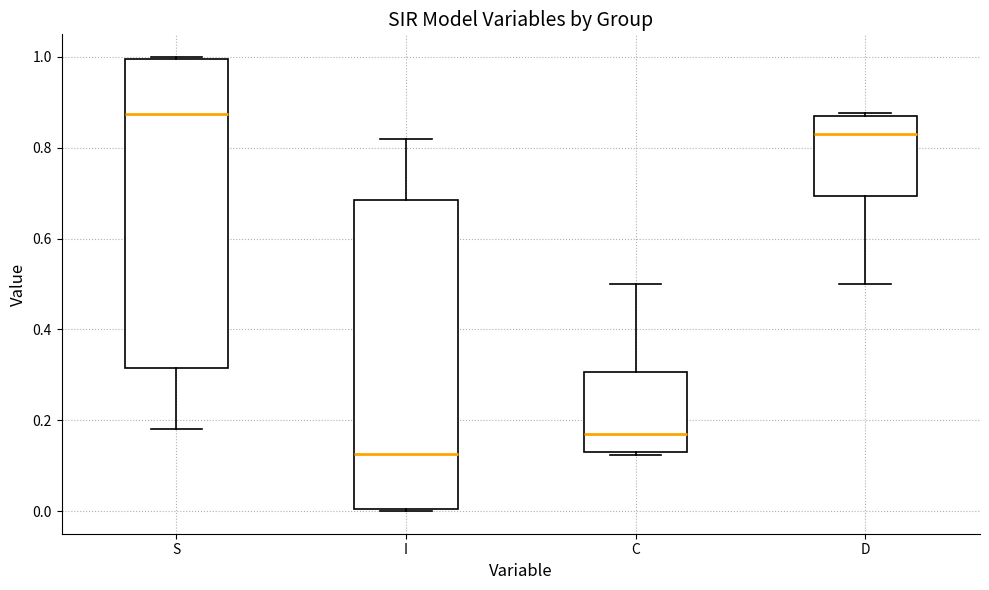

Which box's median line is the highest?

S